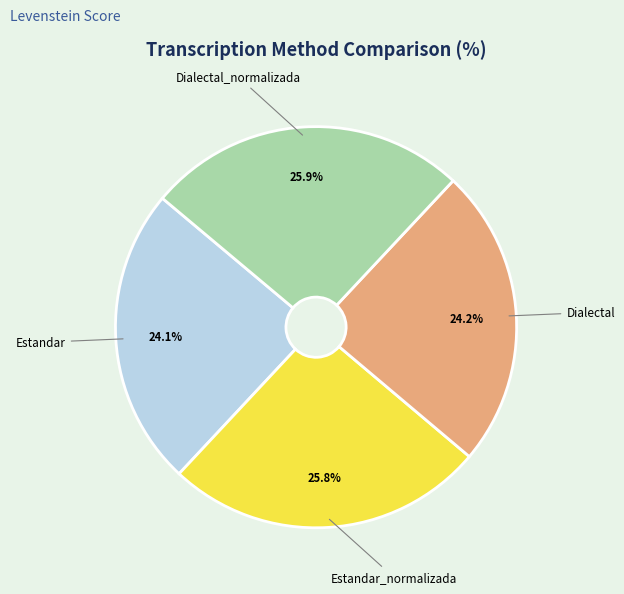

How many segments does this pie chart have?

4